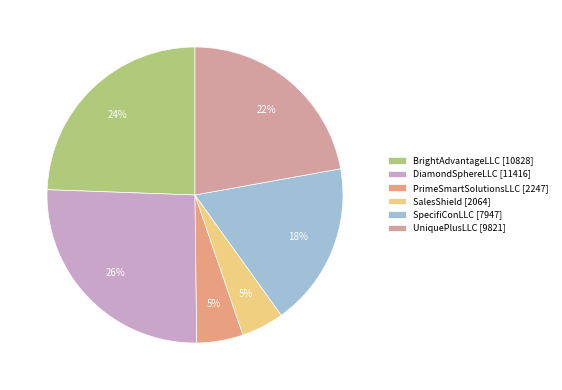

Count the number of slices in the pie.

6